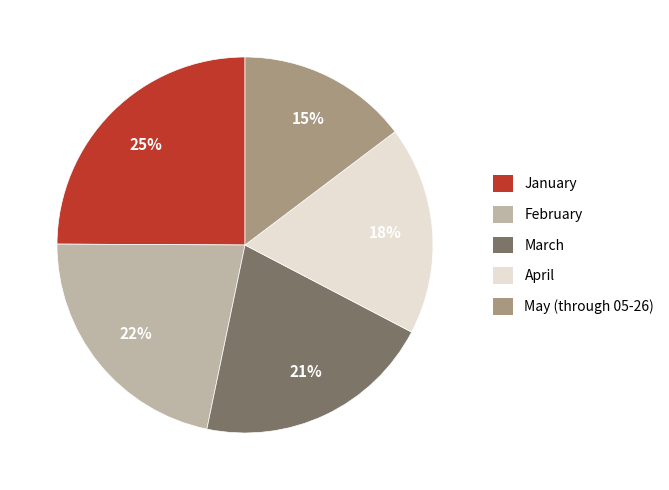

To the nearest percent, what is the difference between the largest and smallest slice percentages?

10%